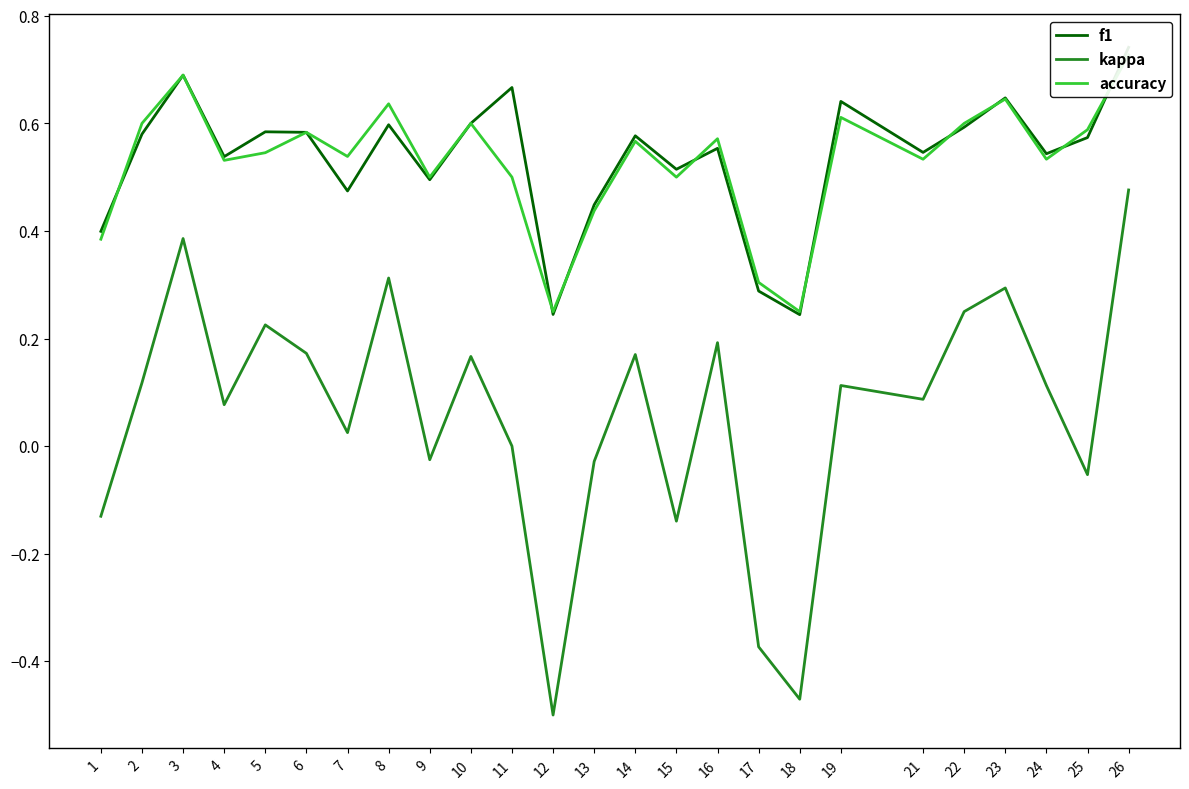

True or false: kappa and f1 cross at least once.

False